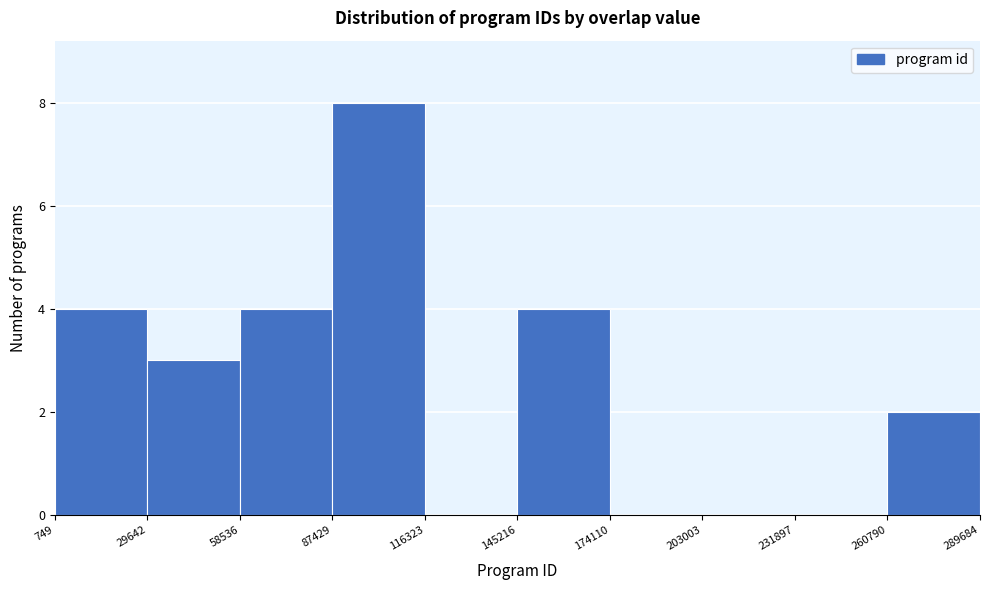

What is the height of the bar covering 260790 to 289684 on the x-axis? The values are not printed on the chart, so give them approximately, as read against the axis.

2